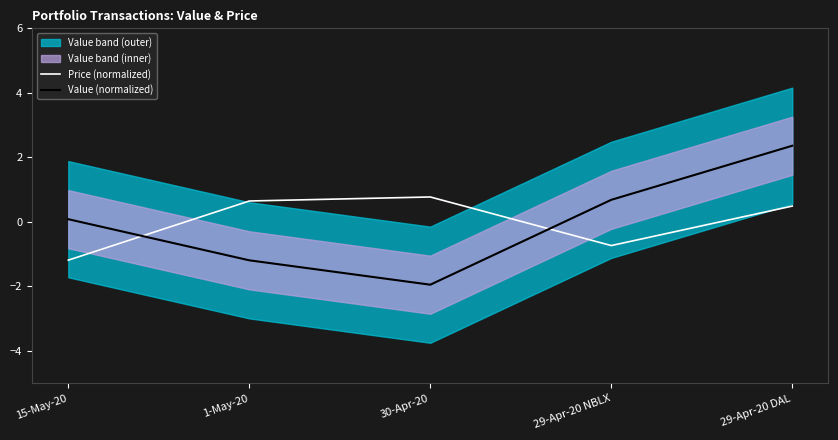

What is the spread (max minus min) of values at 29-Apr-20 DAL?

1.9